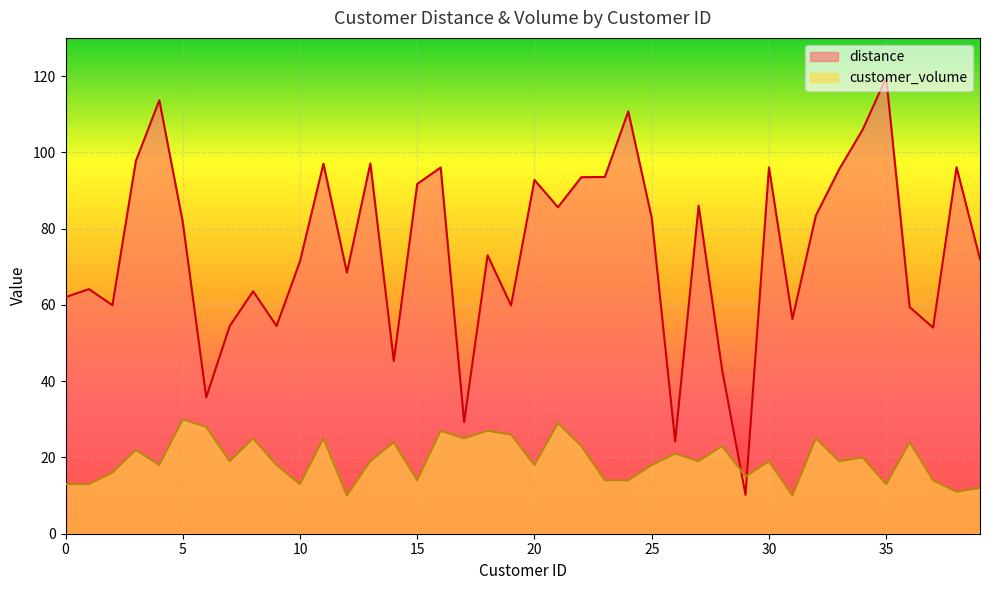

True or false: distance and customer_volume cross at least once.

True